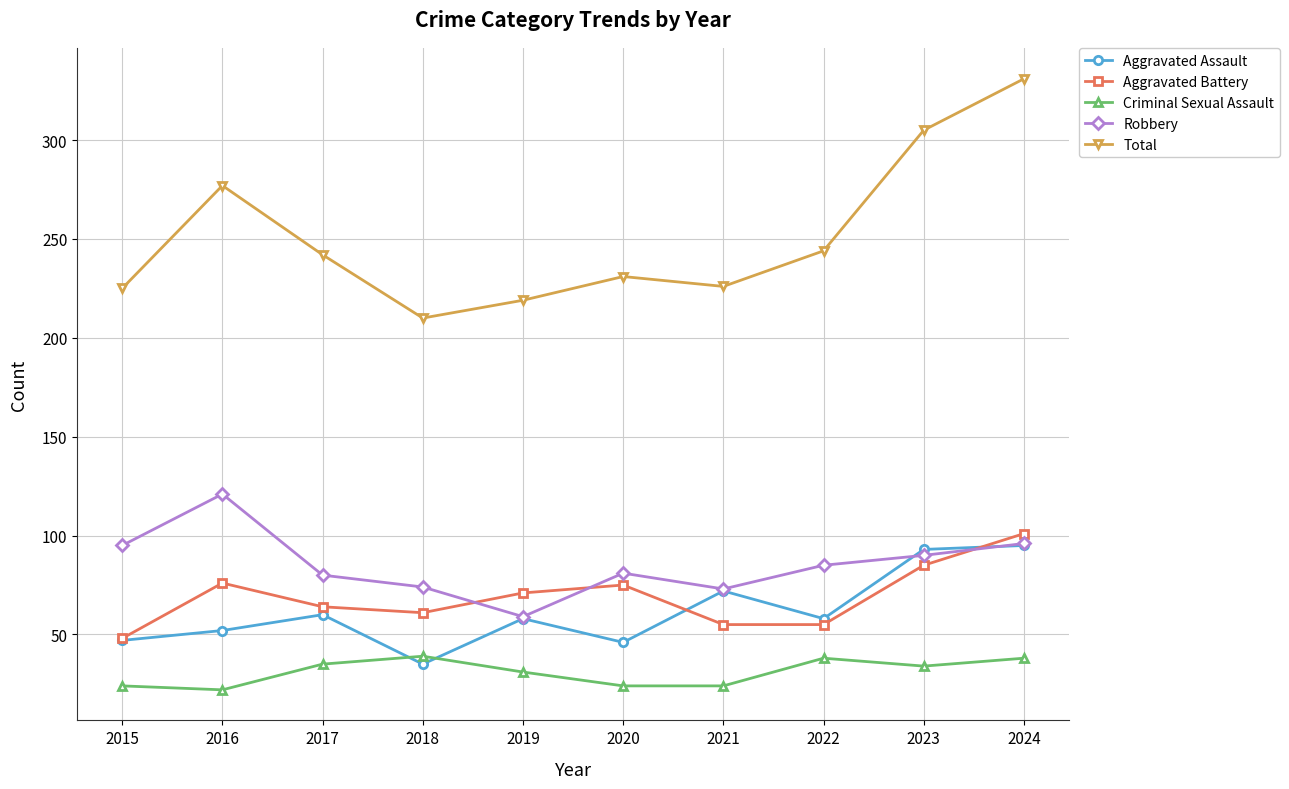

Does the chart display data point markers on the line(s)?

Yes